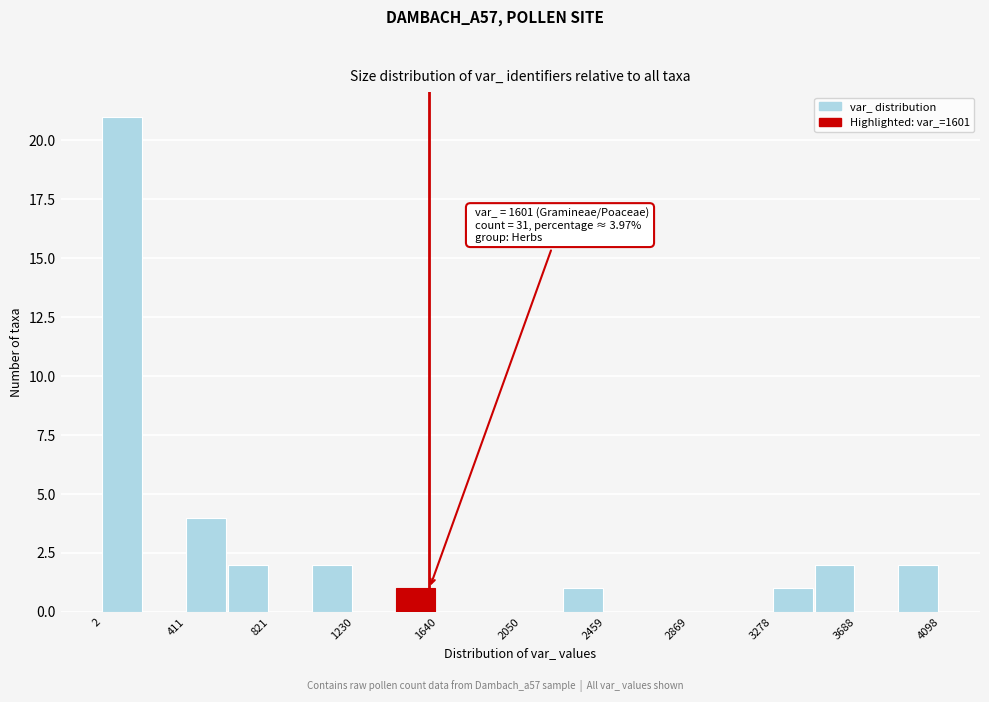

Over which range of the x-axis is the bar tallest?

0 to 200